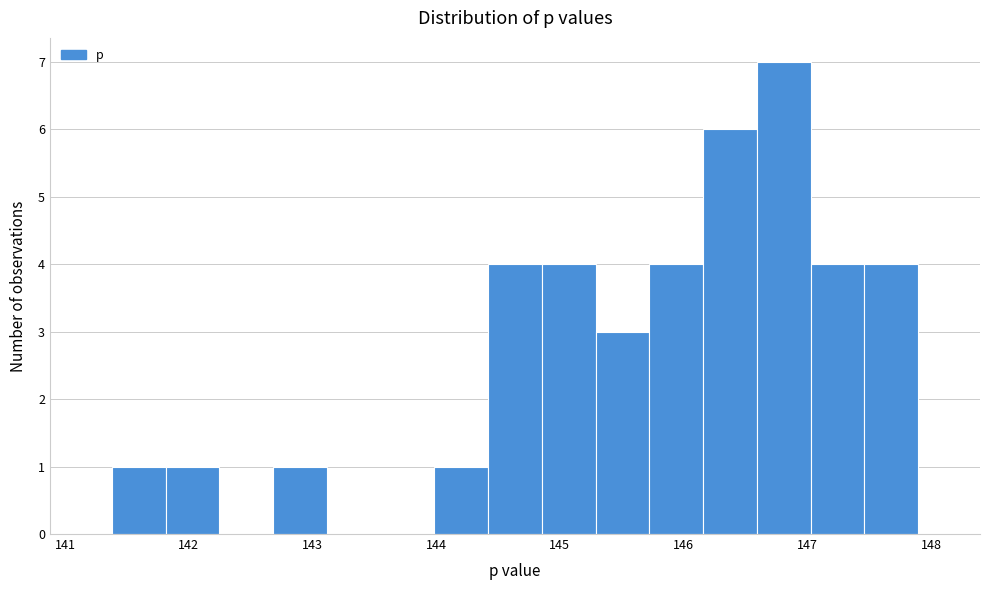

How tall is the bar that spans 141.8 to 142.2 on the x-axis? Neither the bar edges nor the heights are printed on the chart, so give them approximately, as read against the axes.

1